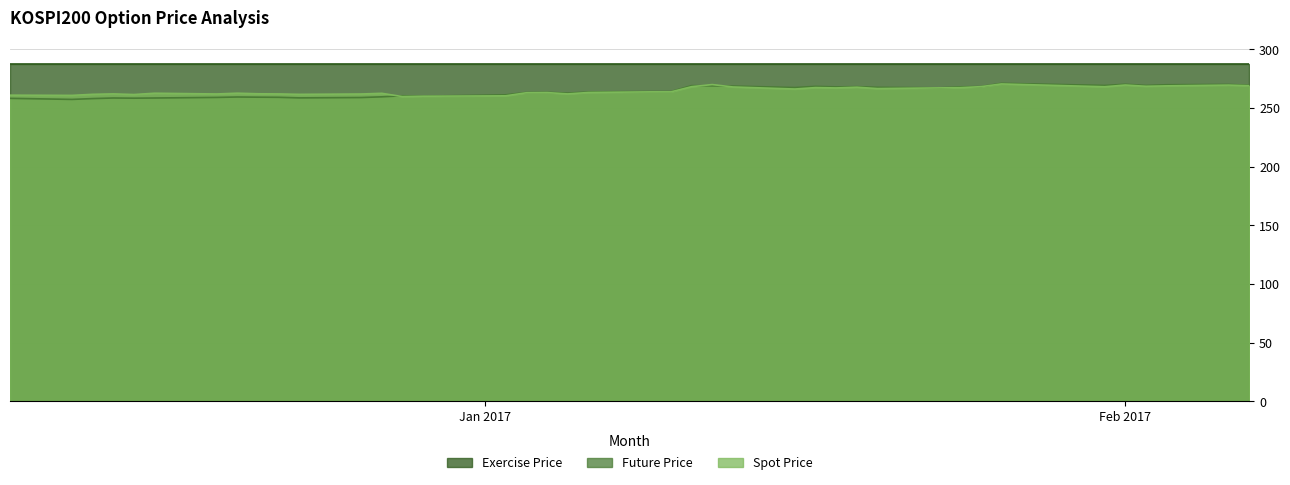

True or false: Spot Price and Exercise Price intersect in this chart.

False